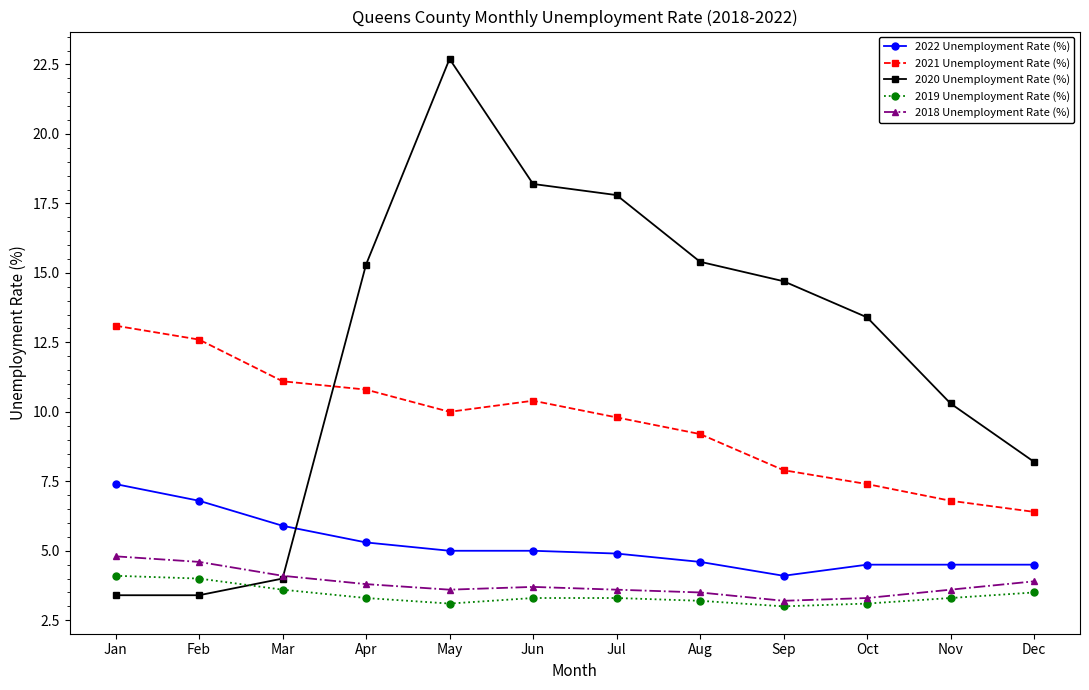

What is the minimum value for 2022 Unemployment Rate (%)?

4.1